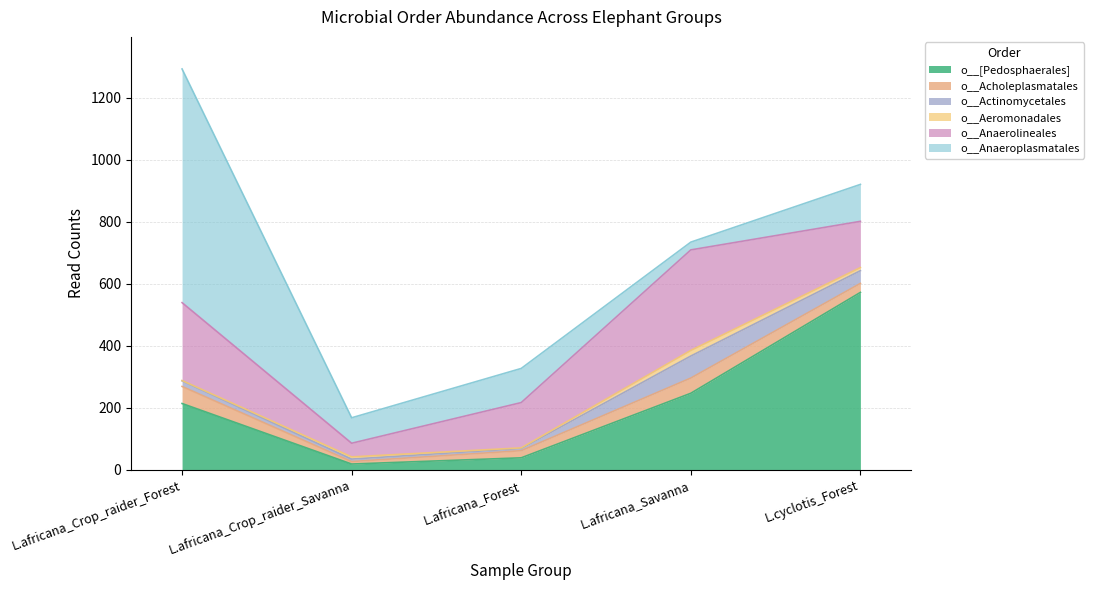

What is the difference between the o__Anaeroplasmatales values at L.cyclotis_Forest and L.africana_Forest?

9